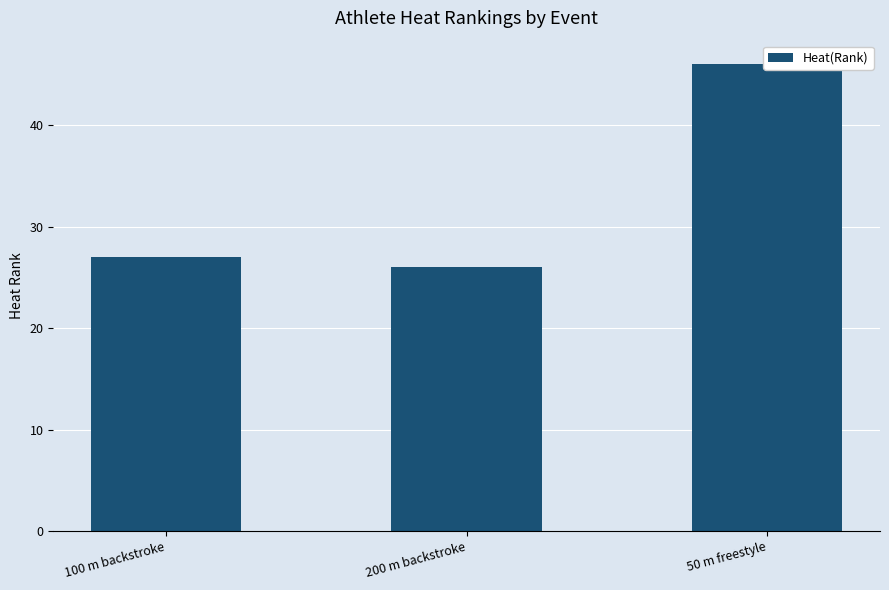

Rank the categories by value from lowest to highest.

200 m backstroke, 100 m backstroke, 50 m freestyle